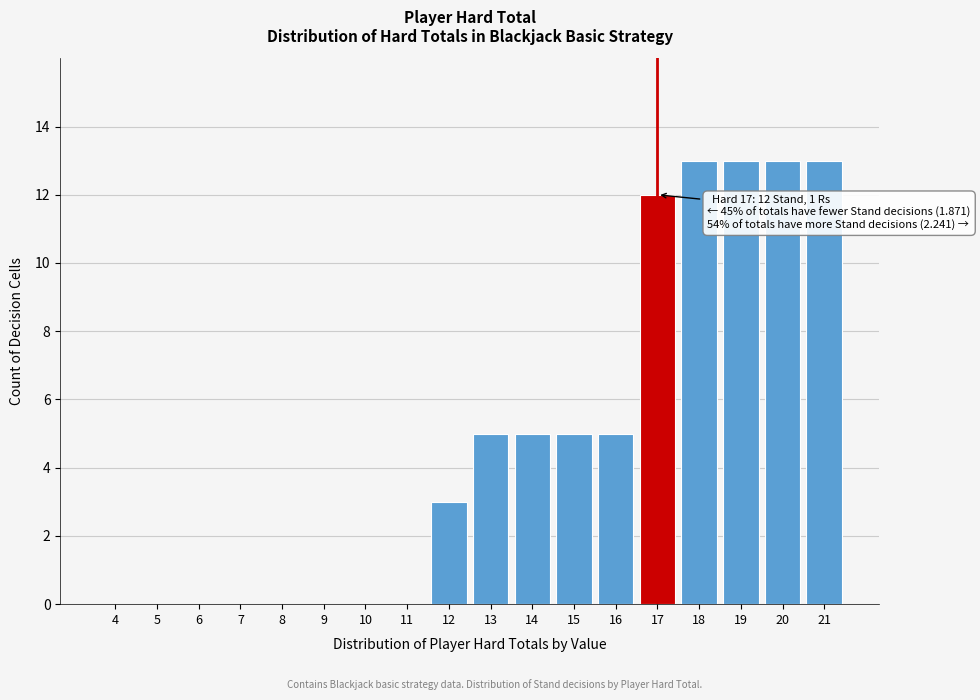

Reading left to right, list all the values displayed in this chart.

4=0	5=0	6=0	7=0	8=0	9=0	10=0	11=0	12=3	13=5	14=5	15=5	16=5	17=12	18=13	19=13	20=13	21=13